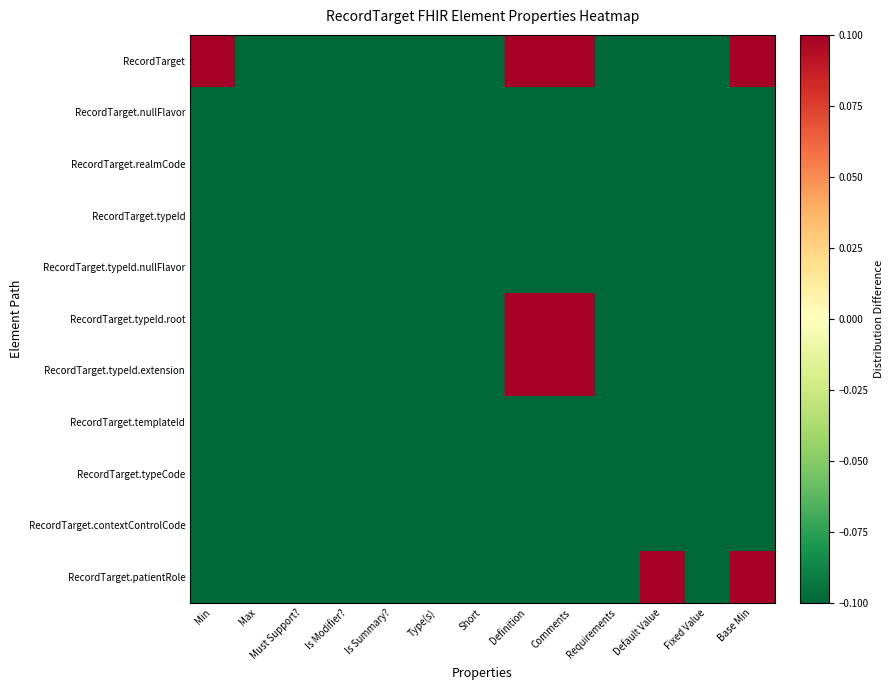

Reading left to right, extract all data points from this chart.

RecordTarget: Min=0.5	Max=-0.5	Must Support?=-0.5	Is Modifier?=-0.5	Is Summary?=-0.5	Type(s)=-0.5	Short=-0.5	Definition=0.5	Comments=0.5	Requirements=-0.5	Default Value=-0.5	Fixed Value=-0.5	Base Min=0.5
RecordTarget.nullFlavor: Min=-0.5	Max=-0.5	Must Support?=-0.5	Is Modifier?=-0.5	Is Summary?=-0.5	Type(s)=-0.5	Short=-0.5	Definition=-0.5	Comments=-0.5	Requirements=-0.5	Default Value=-0.5	Fixed Value=-0.5	Base Min=-0.5
RecordTarget.realmCode: Min=-0.5	Max=-0.5	Must Support?=-0.5	Is Modifier?=-0.5	Is Summary?=-0.5	Type(s)=-0.5	Short=-0.5	Definition=-0.5	Comments=-0.5	Requirements=-0.5	Default Value=-0.5	Fixed Value=-0.5	Base Min=-0.5
RecordTarget.typeId: Min=-0.5	Max=-0.5	Must Support?=-0.5	Is Modifier?=-0.5	Is Summary?=-0.5	Type(s)=-0.5	Short=-0.5	Definition=-0.5	Comments=-0.5	Requirements=-0.5	Default Value=-0.5	Fixed Value=-0.5	Base Min=-0.5
RecordTarget.typeId.nullFlavor: Min=-0.5	Max=-0.5	Must Support?=-0.5	Is Modifier?=-0.5	Is Summary?=-0.5	Type(s)=-0.5	Short=-0.5	Definition=-0.5	Comments=-0.5	Requirements=-0.5	Default Value=-0.5	Fixed Value=-0.5	Base Min=-0.5
RecordTarget.typeId.root: Min=-0.5	Max=-0.5	Must Support?=-0.5	Is Modifier?=-0.5	Is Summary?=-0.5	Type(s)=-0.5	Short=-0.5	Definition=0.5	Comments=0.5	Requirements=-0.5	Default Value=-0.5	Fixed Value=-0.5	Base Min=-0.5
RecordTarget.typeId.extension: Min=-0.5	Max=-0.5	Must Support?=-0.5	Is Modifier?=-0.5	Is Summary?=-0.5	Type(s)=-0.5	Short=-0.5	Definition=0.5	Comments=0.5	Requirements=-0.5	Default Value=-0.5	Fixed Value=-0.5	Base Min=-0.5
RecordTarget.templateId: Min=-0.5	Max=-0.5	Must Support?=-0.5	Is Modifier?=-0.5	Is Summary?=-0.5	Type(s)=-0.5	Short=-0.5	Definition=-0.5	Comments=-0.5	Requirements=-0.5	Default Value=-0.5	Fixed Value=-0.5	Base Min=-0.5
RecordTarget.typeCode: Min=-0.5	Max=-0.5	Must Support?=-0.5	Is Modifier?=-0.5	Is Summary?=-0.5	Type(s)=-0.5	Short=-0.5	Definition=-0.5	Comments=-0.5	Requirements=-0.5	Default Value=-0.5	Fixed Value=-0.5	Base Min=-0.5
RecordTarget.contextControlCode: Min=-0.5	Max=-0.5	Must Support?=-0.5	Is Modifier?=-0.5	Is Summary?=-0.5	Type(s)=-0.5	Short=-0.5	Definition=-0.5	Comments=-0.5	Requirements=-0.5	Default Value=-0.5	Fixed Value=-0.5	Base Min=-0.5
RecordTarget.patientRole: Min=-0.5	Max=-0.5	Must Support?=-0.5	Is Modifier?=-0.5	Is Summary?=-0.5	Type(s)=-0.5	Short=-0.5	Definition=-0.5	Comments=-0.5	Requirements=-0.5	Default Value=0.5	Fixed Value=-0.5	Base Min=0.5